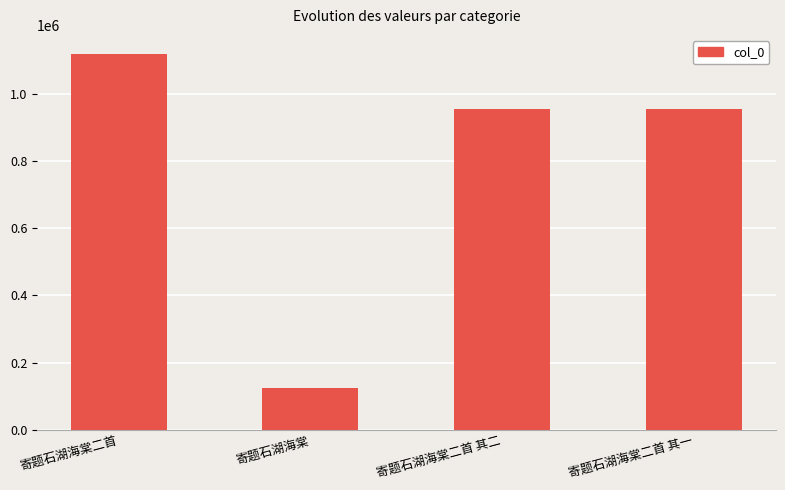

What is the minimum value shown in the chart?

123631